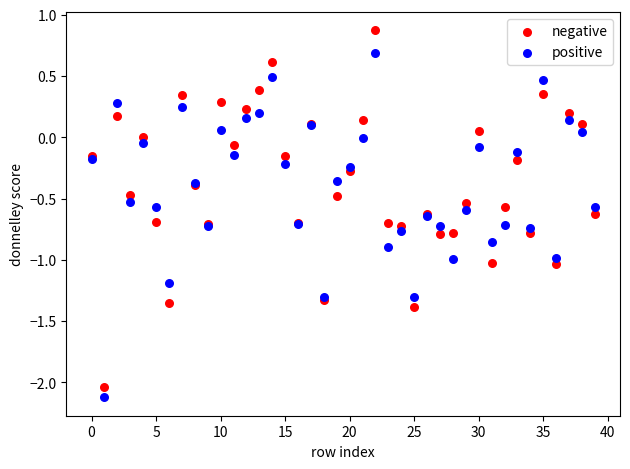

Which series has the widest spread of Y values?

negative